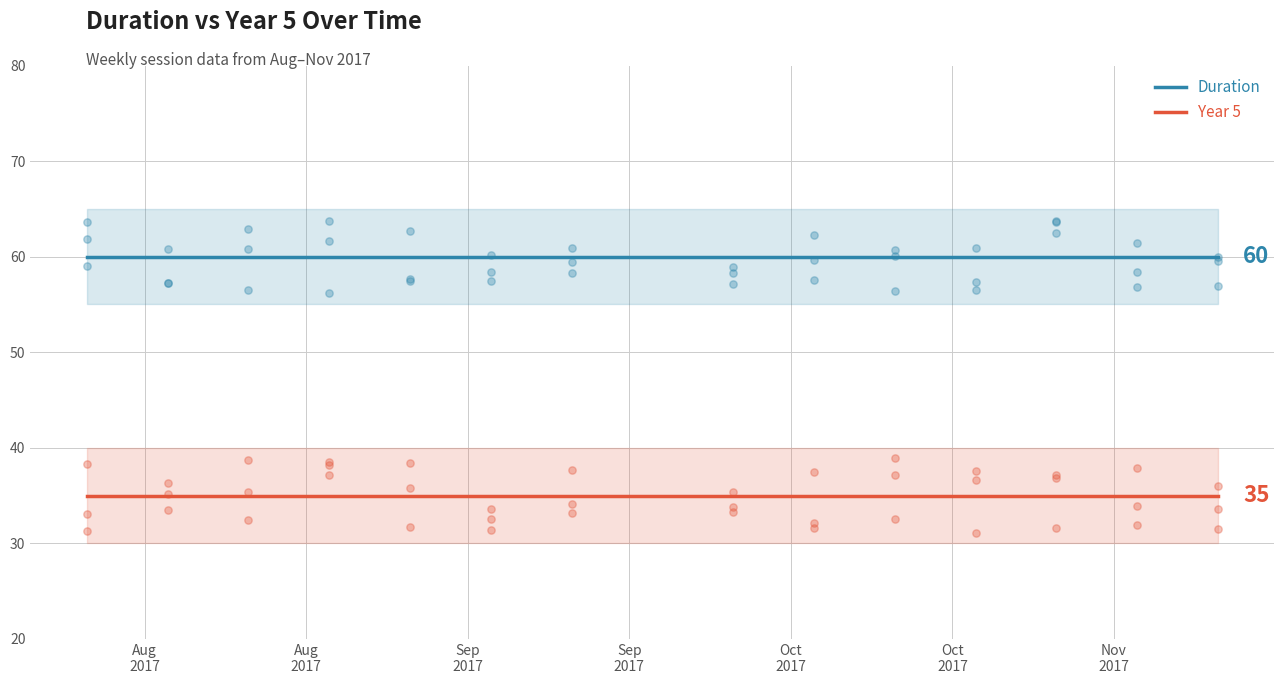

Which series contains the lowest Y value?

Year 5